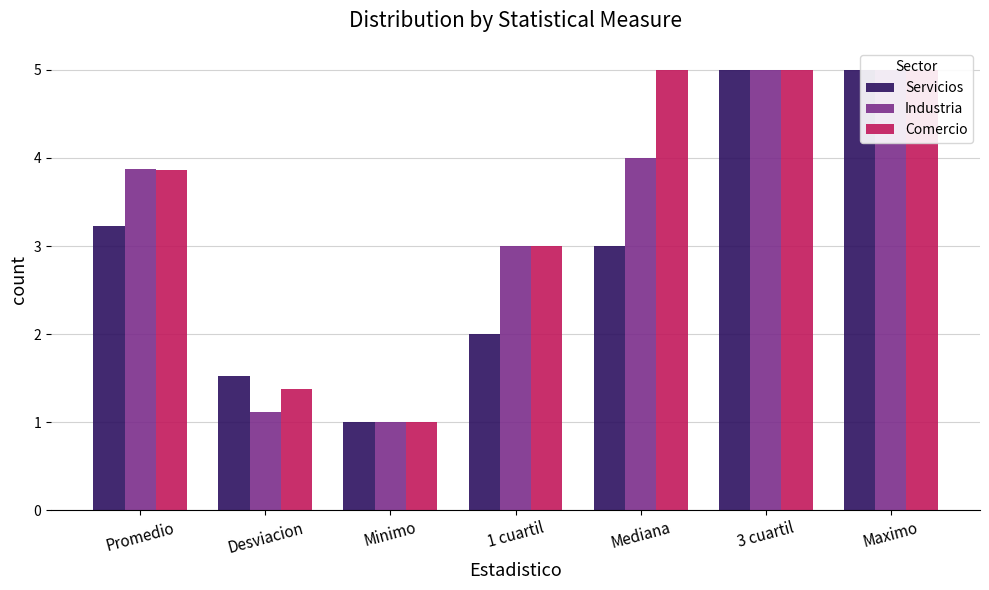

How many groups of bars are there?

7